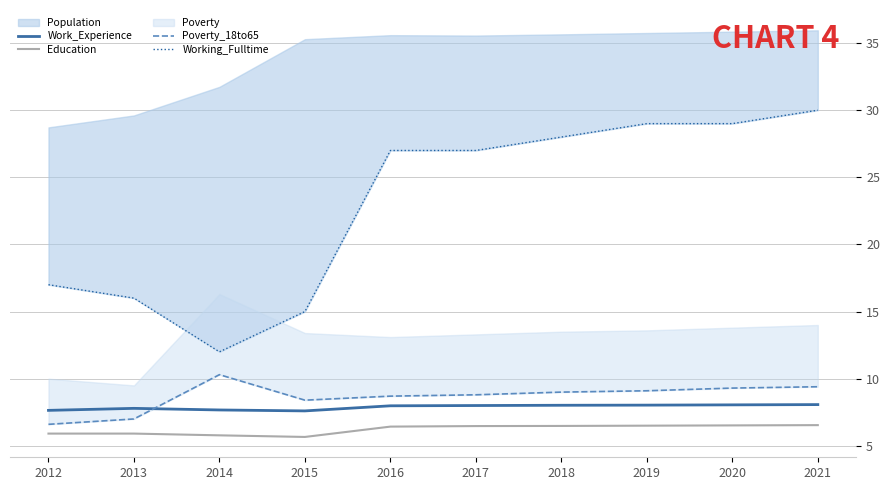

Reading left to right, what are all the values shown in this chart?

Work_Experience: 2012=7.6	2013=7.8	2014=7.7	2015=7.6	2016=8.0	2017=8.0	2018=8.0	2019=8.0	2020=8.1	2021=8.1
Education: 2012=5.9	2013=5.9	2014=5.8	2015=5.7	2016=6.4	2017=6.5	2018=6.5	2019=6.5	2020=6.5	2021=6.5
Poverty_18to65: 2012=6.6	2013=7.0	2014=10.3	2015=8.4	2016=8.7	2017=8.8	2018=9.0	2019=9.1	2020=9.3	2021=9.4
Working_Fulltime: 2012=17.0	2013=16.0	2014=12.0	2015=15.0	2016=27.0	2017=27.0	2018=28.0	2019=29.0	2020=29.0	2021=30.0